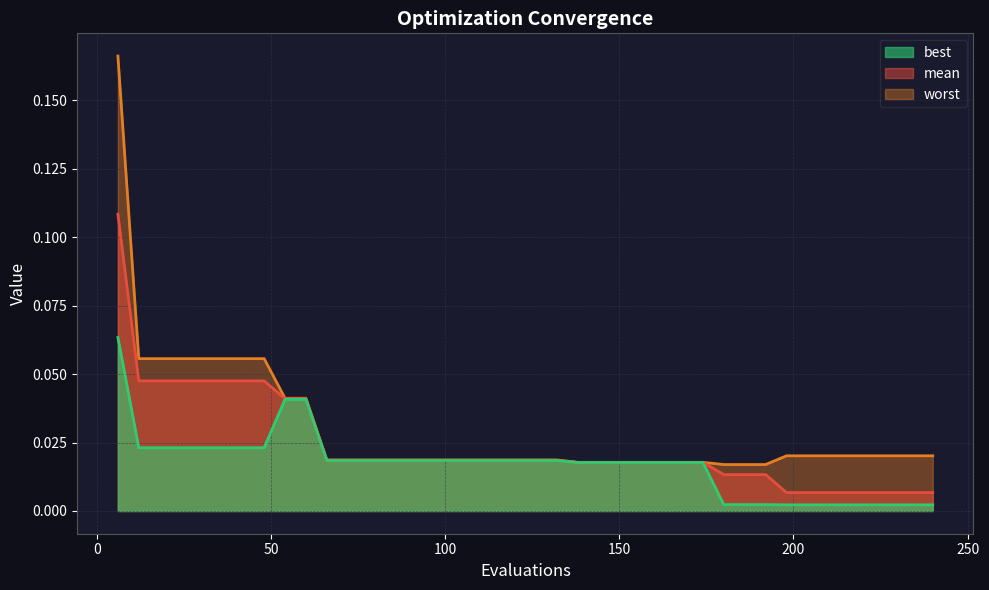

What are all the series names shown in the legend?

mean, best, worst